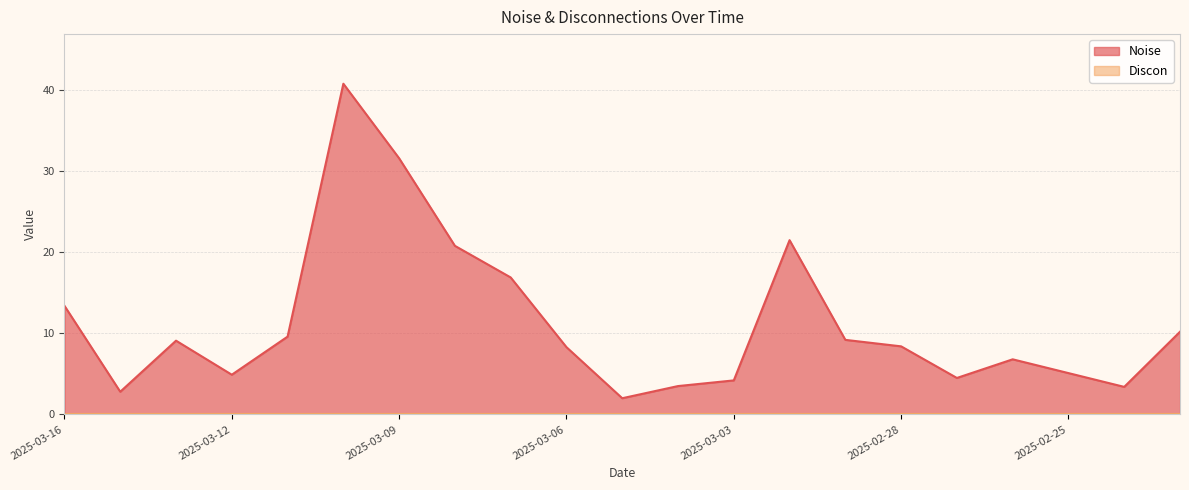

What is the smallest value displayed?

2.0